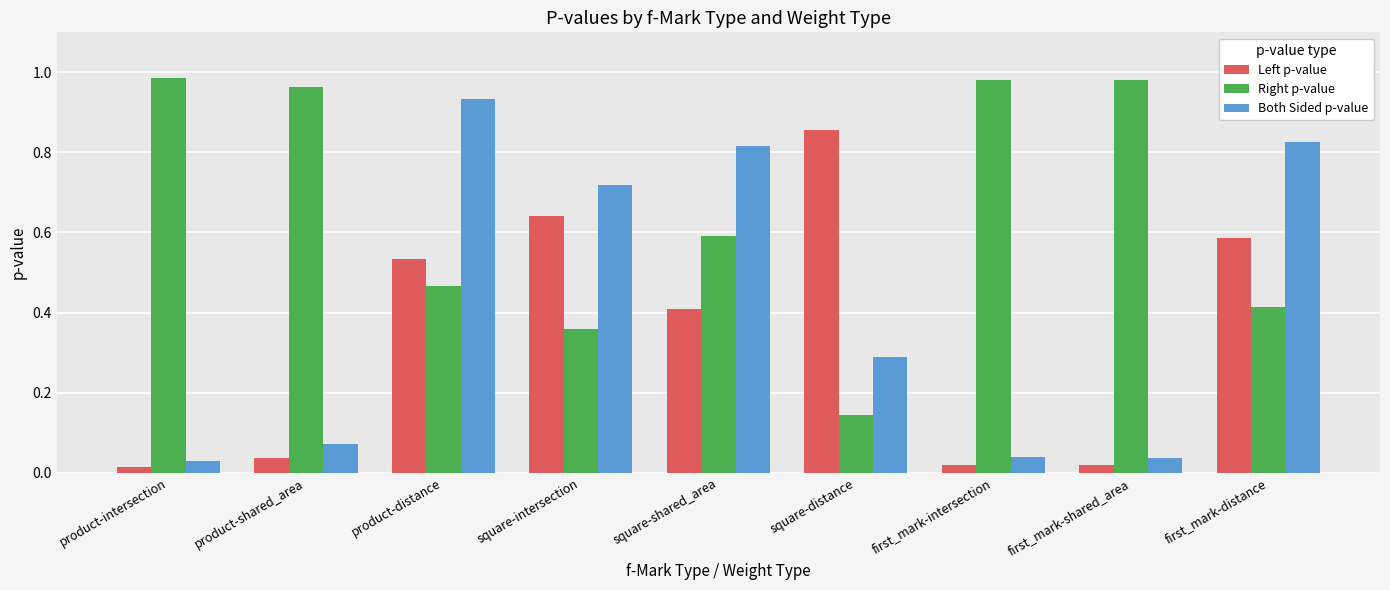

Does the chart contain stacked bars?

No